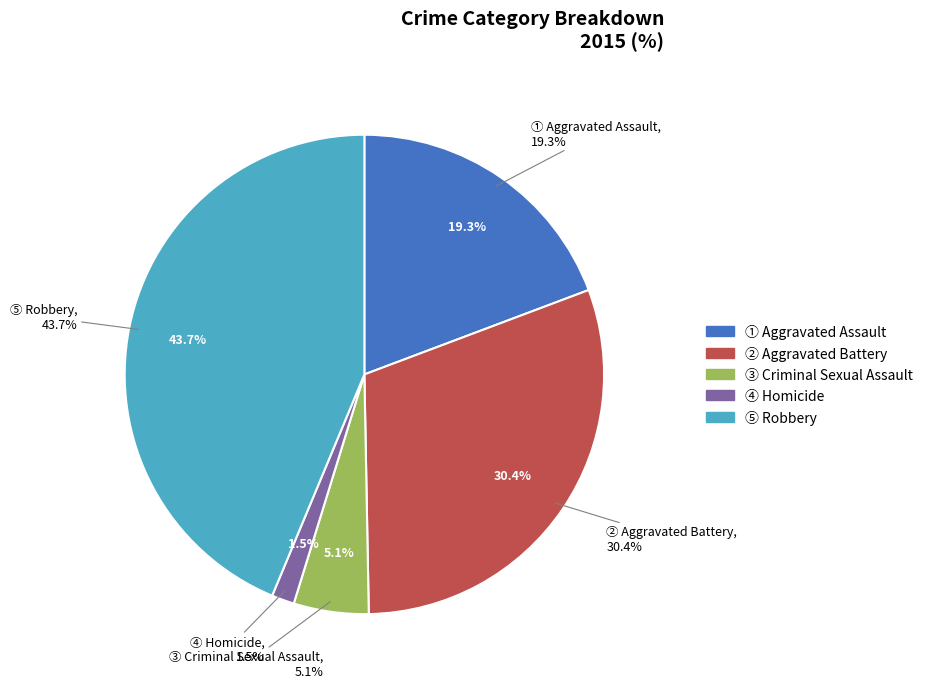

To the nearest percent, what is the combined percentage of Robbery and Aggravated Battery?

74%